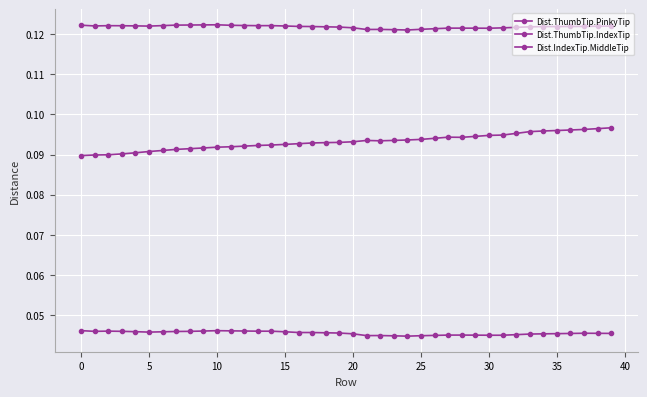

What is the highest value of the Dist.ThumbTip.IndexTip series?

0.1